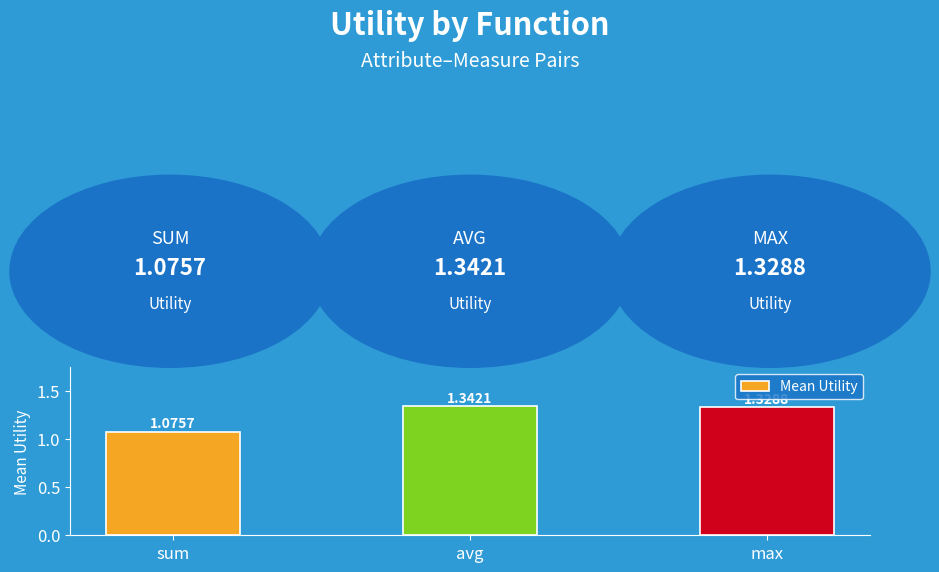

Are the bars grouped side by side (vs. stacked)?

No